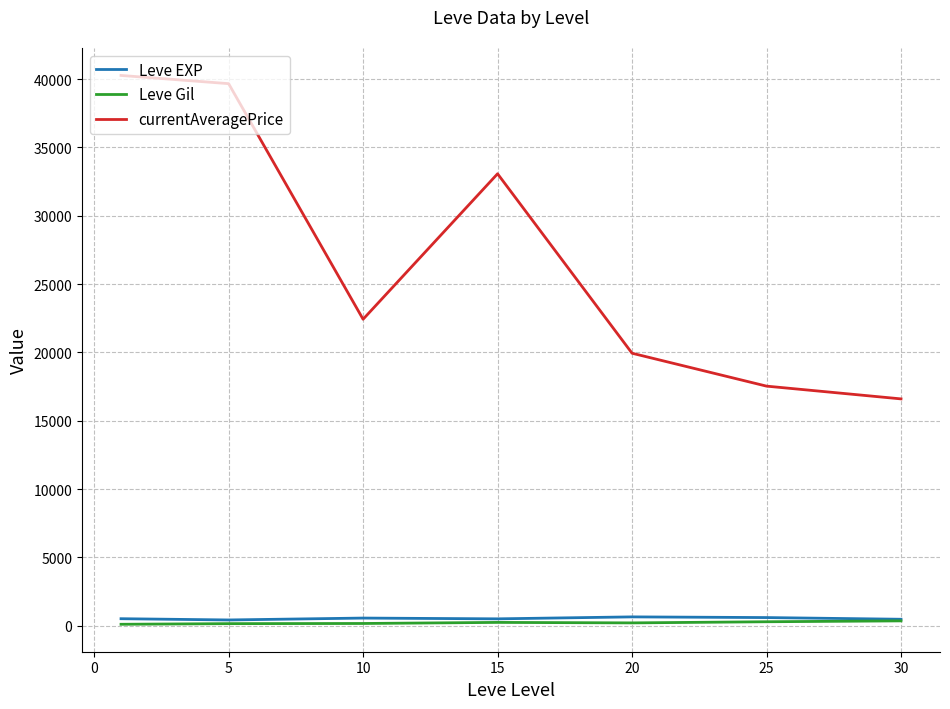

True or false: currentAveragePrice and Leve Gil intersect in this chart.

False